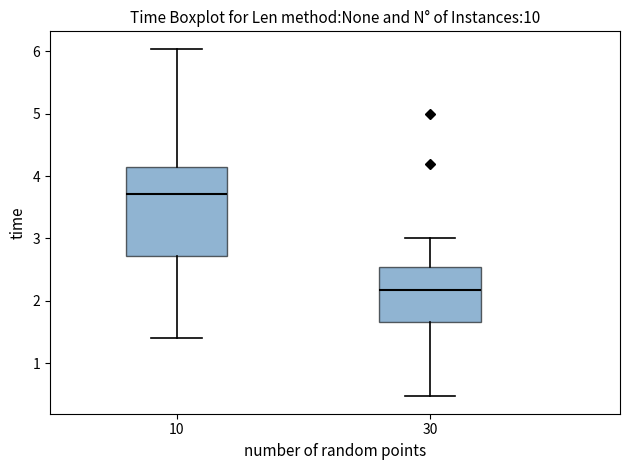

Reading left to right, transcribe this box plot: for each box, give where its median line is, the range the box spans, and where its two whiskers end, as read against the y-axis. The values are not printed on the chart, so give them approximately, as read against the axis.

10: median 3.7, box 2.7 to 4.1, whiskers 1.4 to 6.0
30: median 2.2, box 1.7 to 2.5, whiskers 0.5 to 3.0